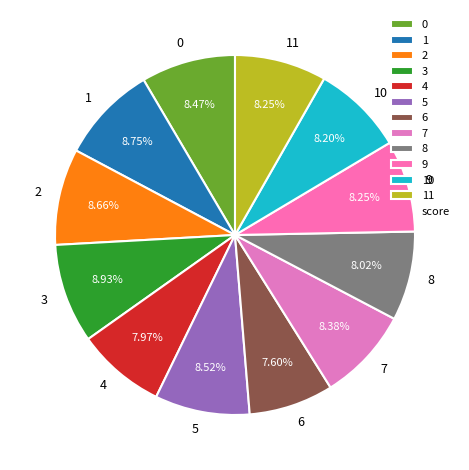

Is the sum of 3 and 9 greater than half?

No